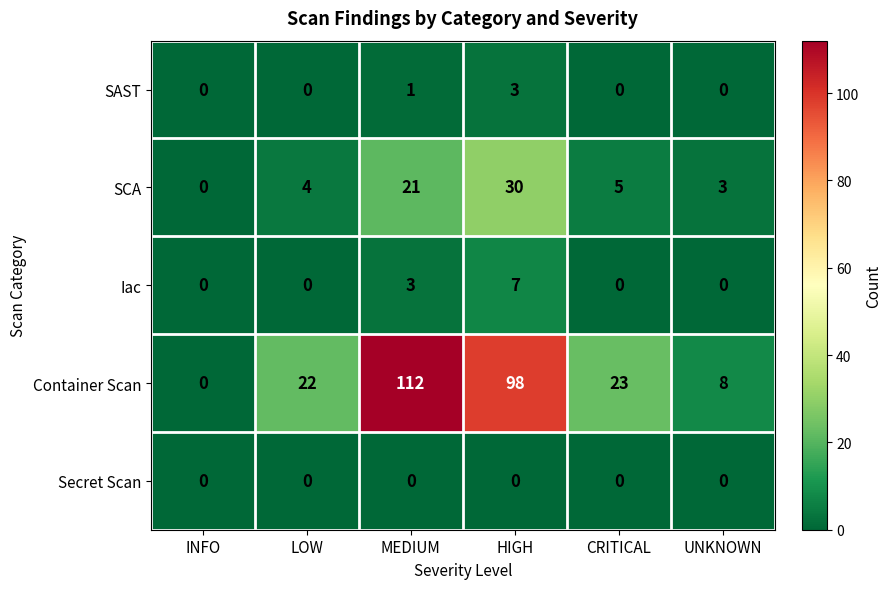

Count the number of data series in this chart.

5